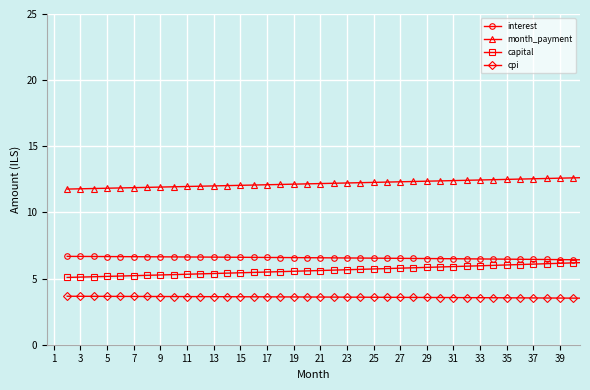

What is the highest value of the interest series?

6.7